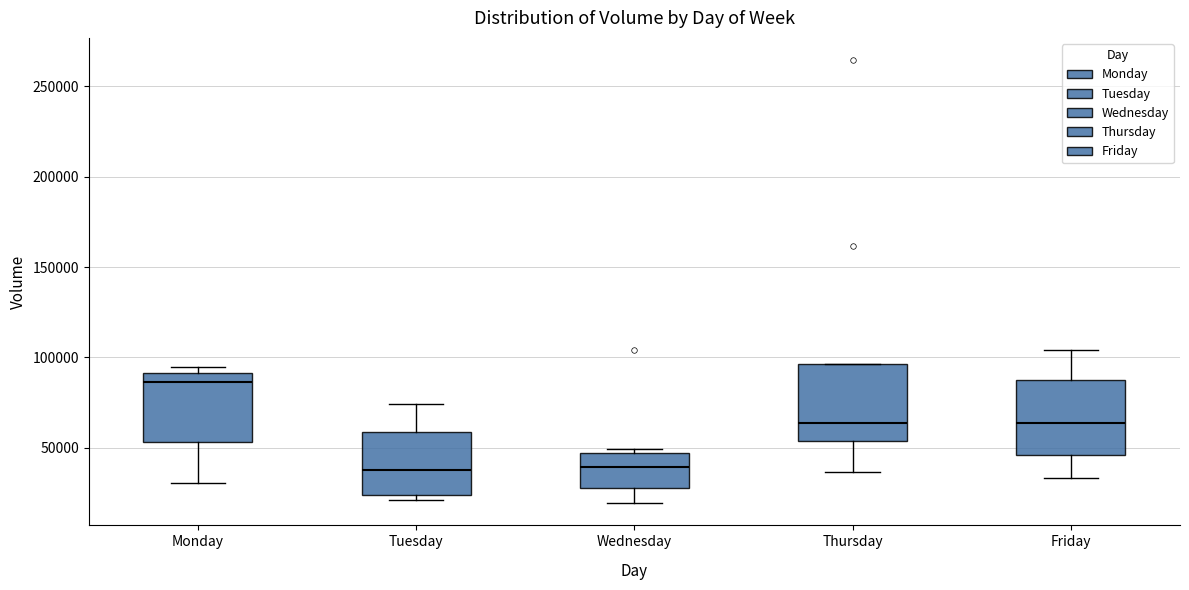

Where is the lower edge of the box for Tuesday on the y-axis? The values are not printed on the chart, so give them approximately, as read against the axis.

25000